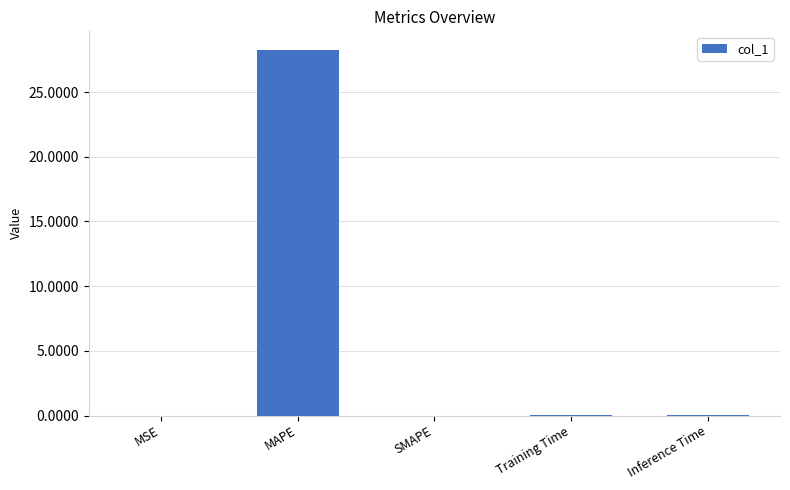

The chart shows a value of 0.0 at Inference Time. True or false?

True